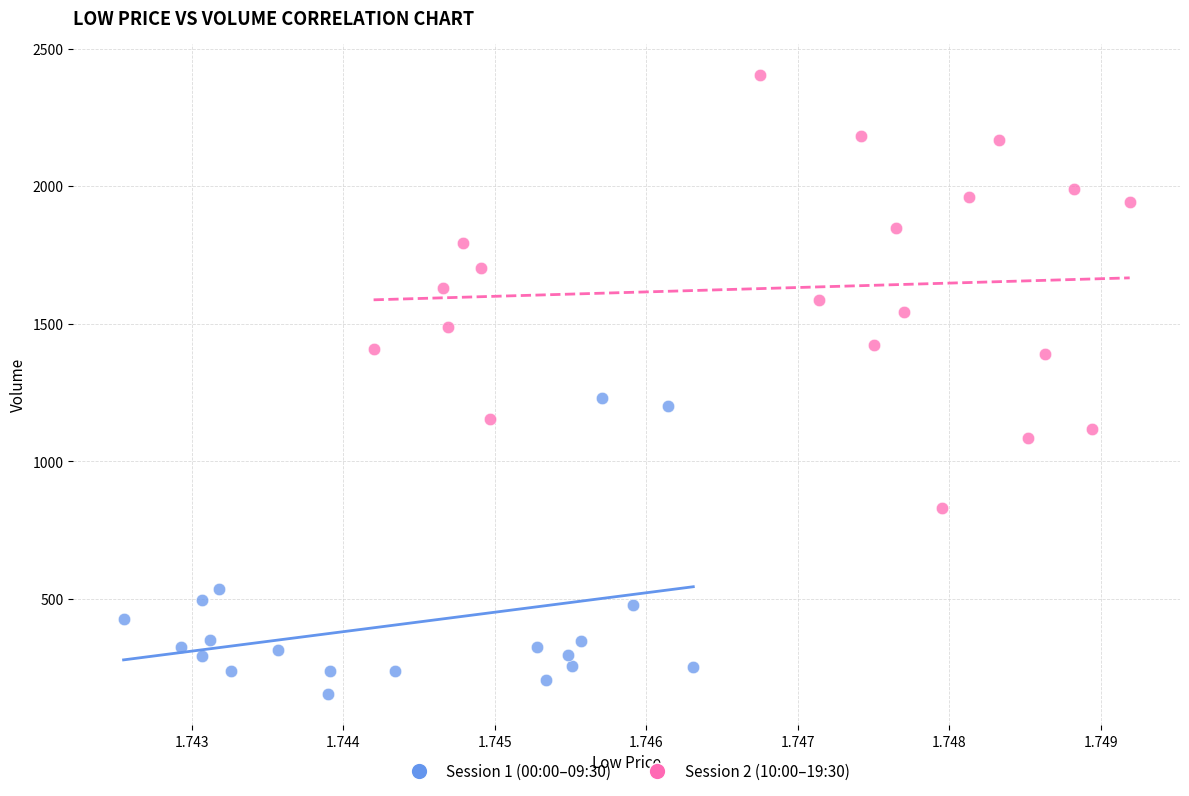

Which series contains the lowest Y value?

Session 1 (00:00–09:30)